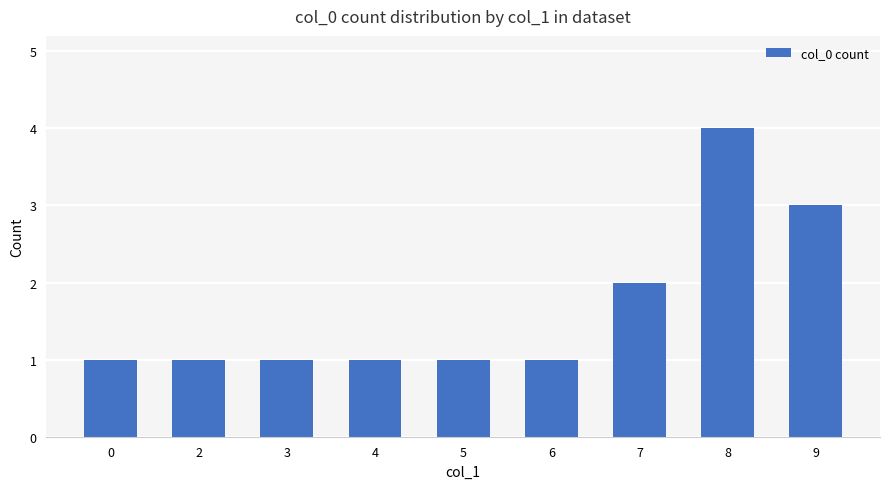

Reading right to left, transcribe all the data shown in this chart.

9=3	8=4	7=2	6=1	5=1	4=1	3=1	2=1	0=1